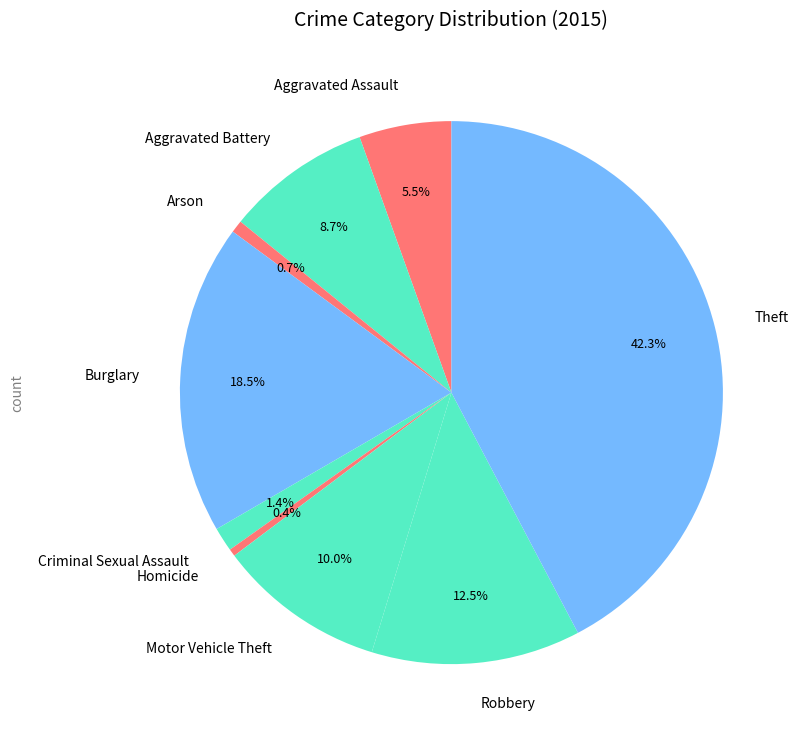

Which slice is the largest?

Theft